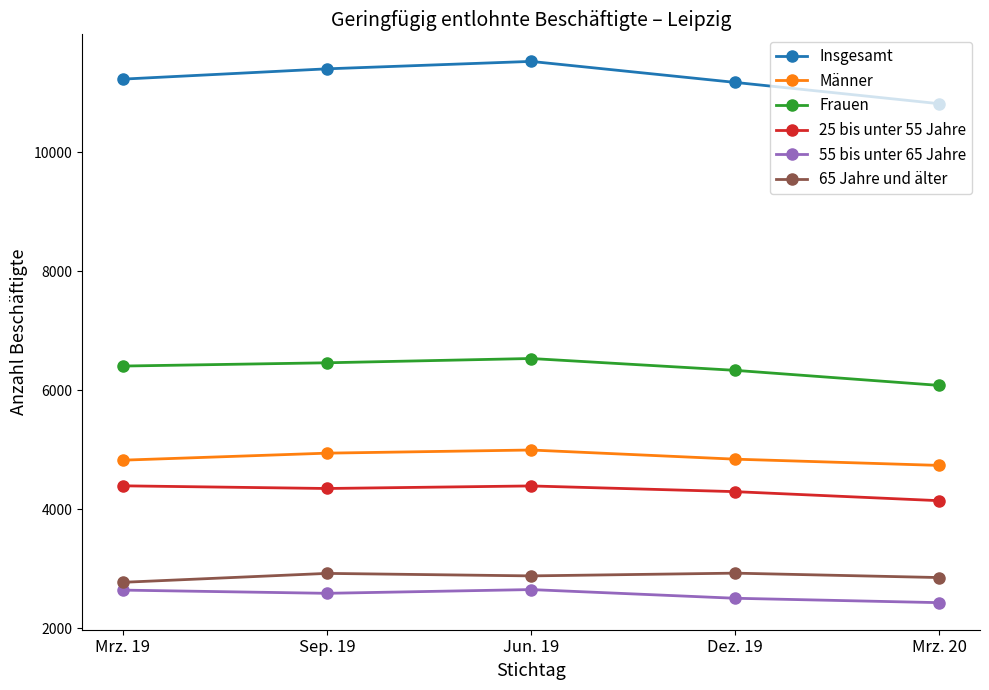

At which label does 55 bis unter 65 Jahre first exceed 2585?

Mrz. 19